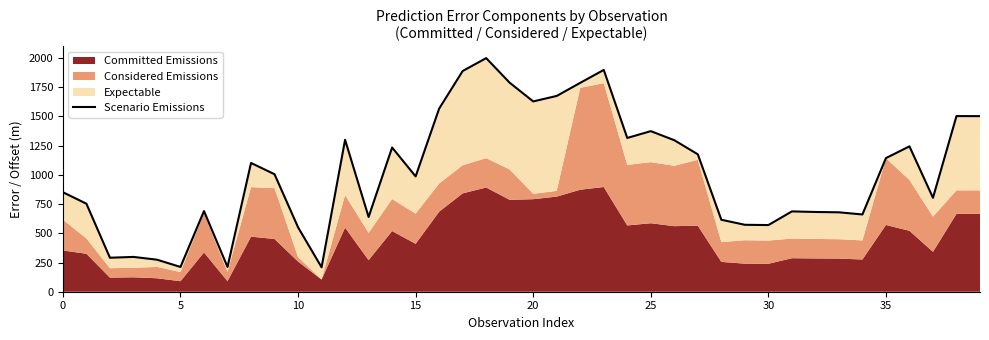

What is the difference between the maximum and second lowest values?

1787.4